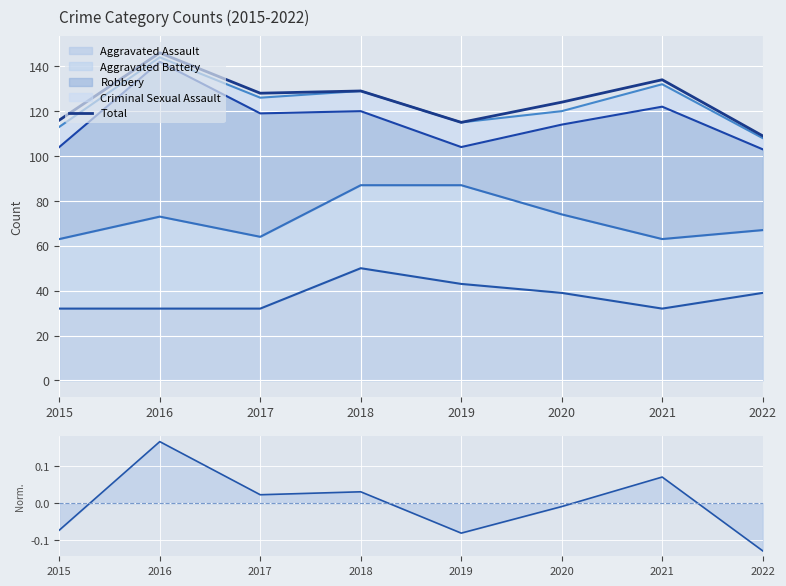

Rank the categories by value from highest to lowest.

2016, 2021, 2018, 2017, 2020, 2015, 2019, 2022